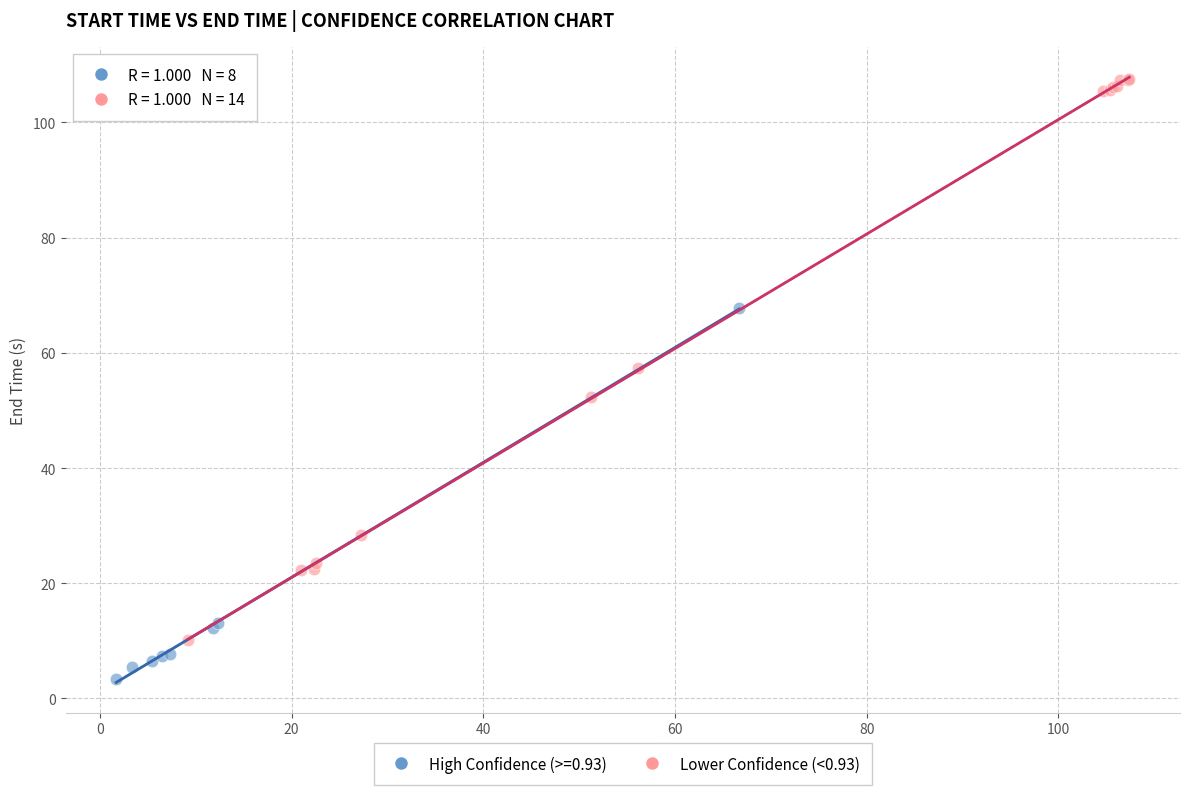

Which series reaches the maximum Y coordinate?

Lower Confidence (<0.93)